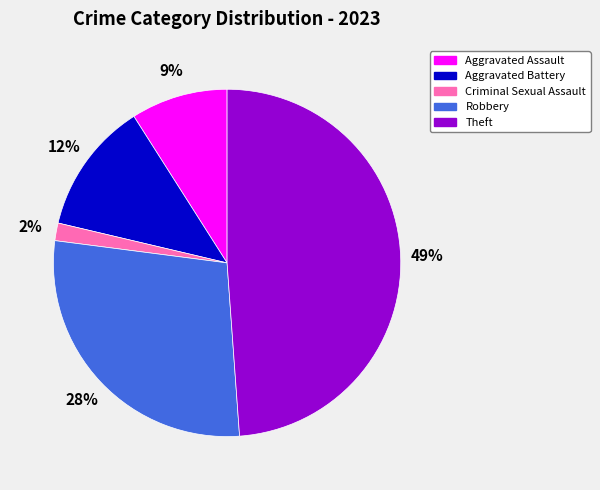

Rank the categories by value from highest to lowest.

Theft, Robbery, Aggravated Battery, Aggravated Assault, Criminal Sexual Assault